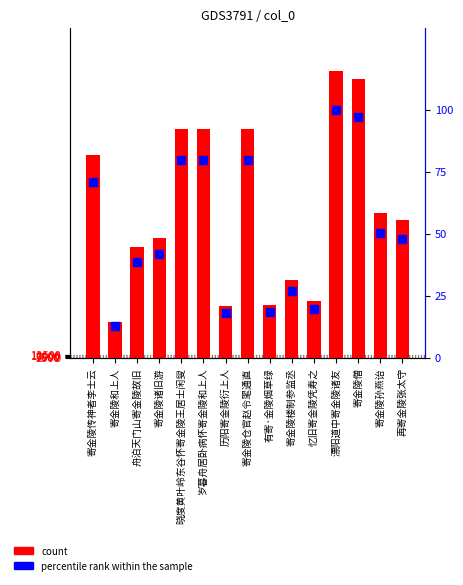

Which series reaches the minimum Y coordinate?

percentile rank within the sample